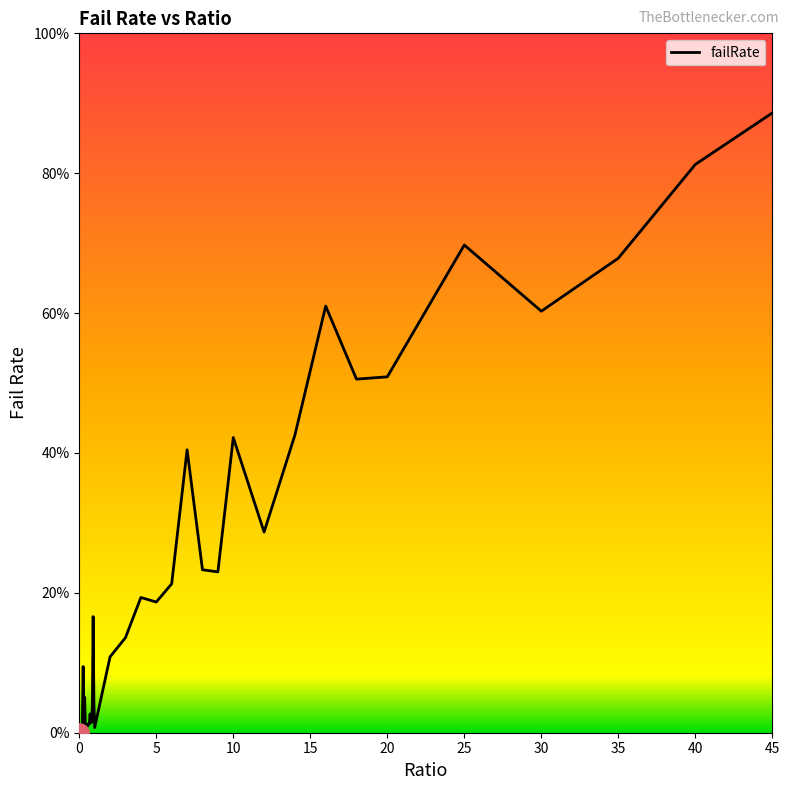

Is this an area chart (filled region under the line)?

No